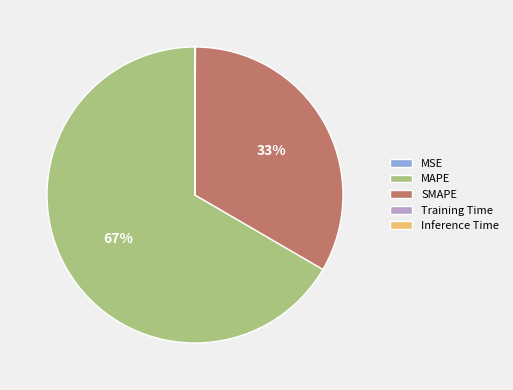

What percentage is the SMAPE slice, to the nearest percent?

33%